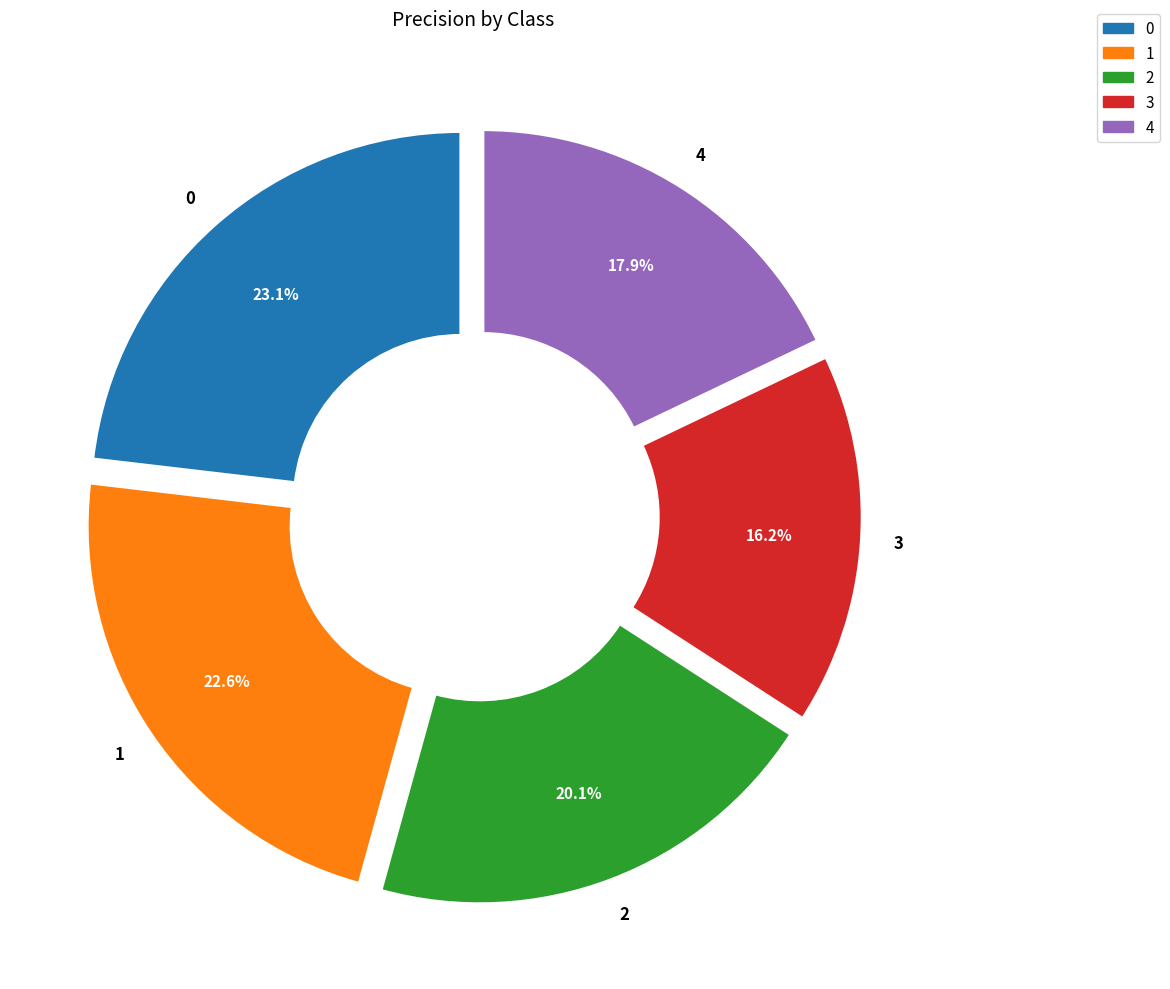

What is the smallest slice in the pie chart?

3